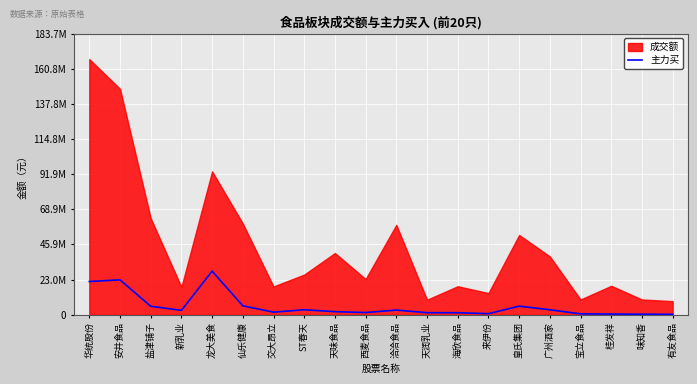

The chart shows a value of 1243149 at 天味食品. True or false?

False